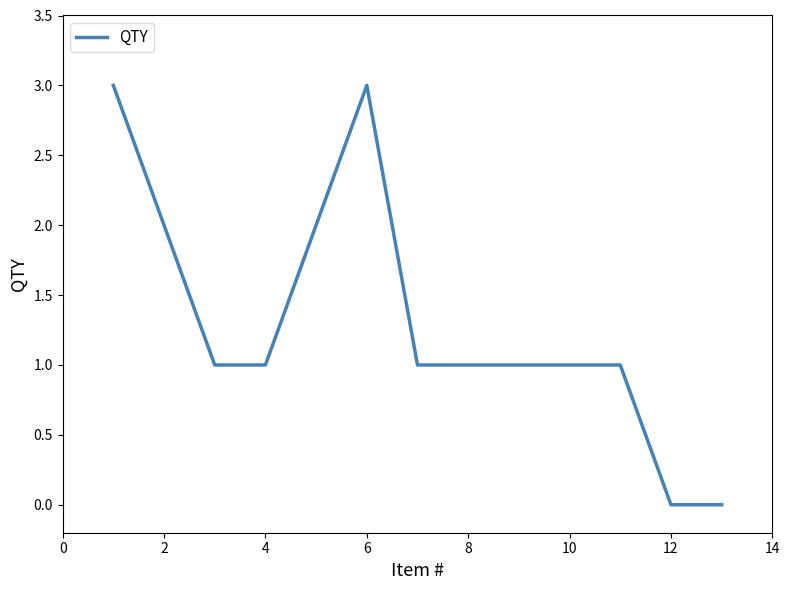

How many lines are shown in the chart?

1